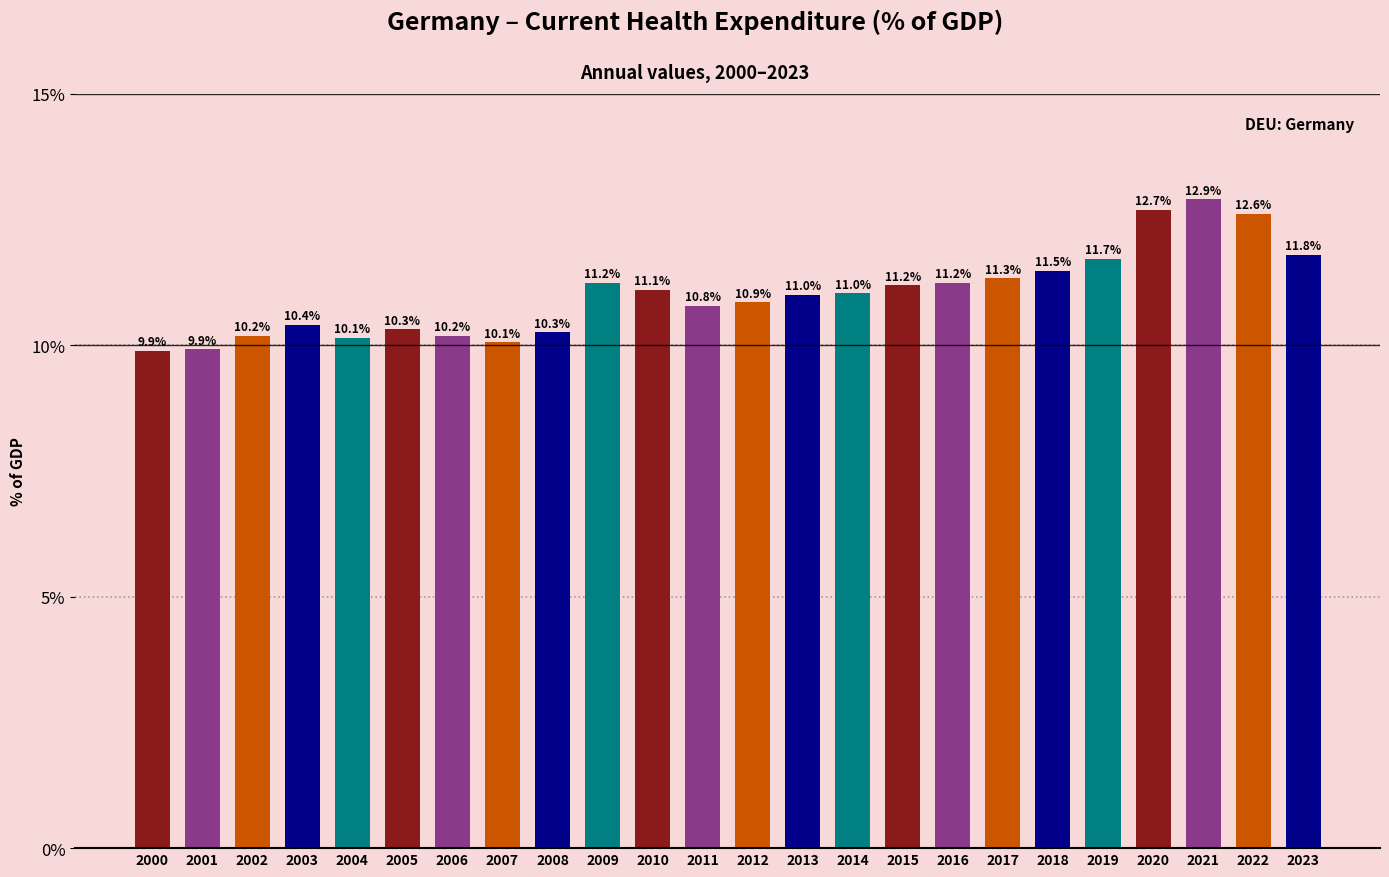

What is the change in value from 2009 to 2013?

-0.2